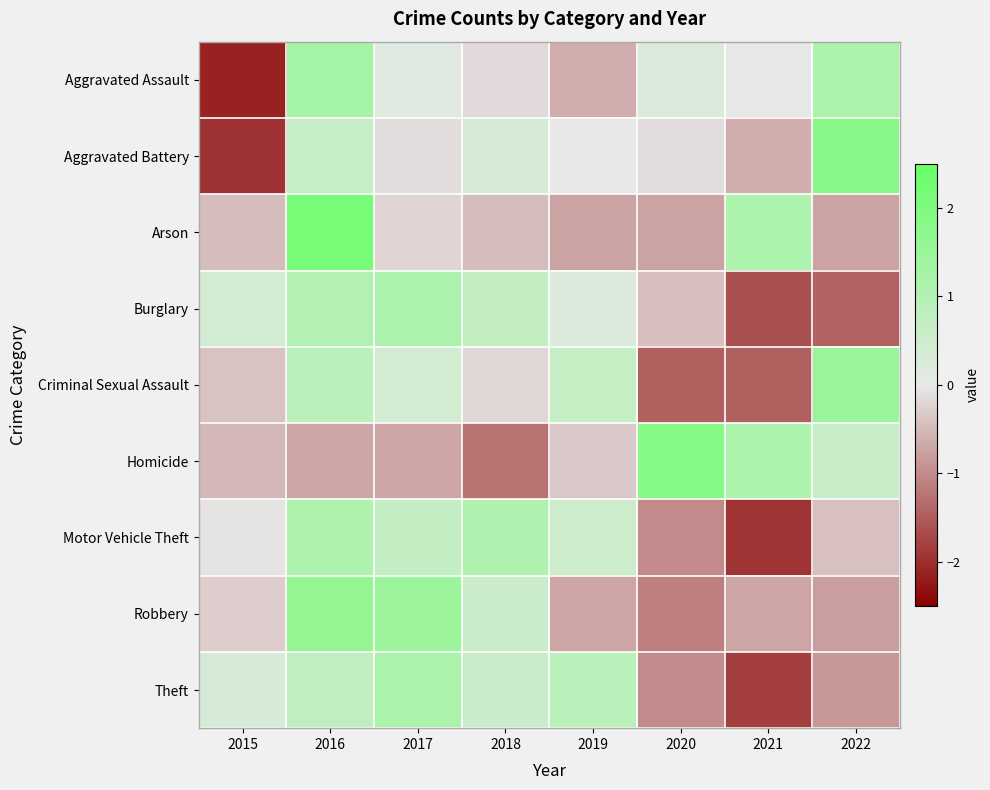

At which category does the chart reach its peak across all series?

2016